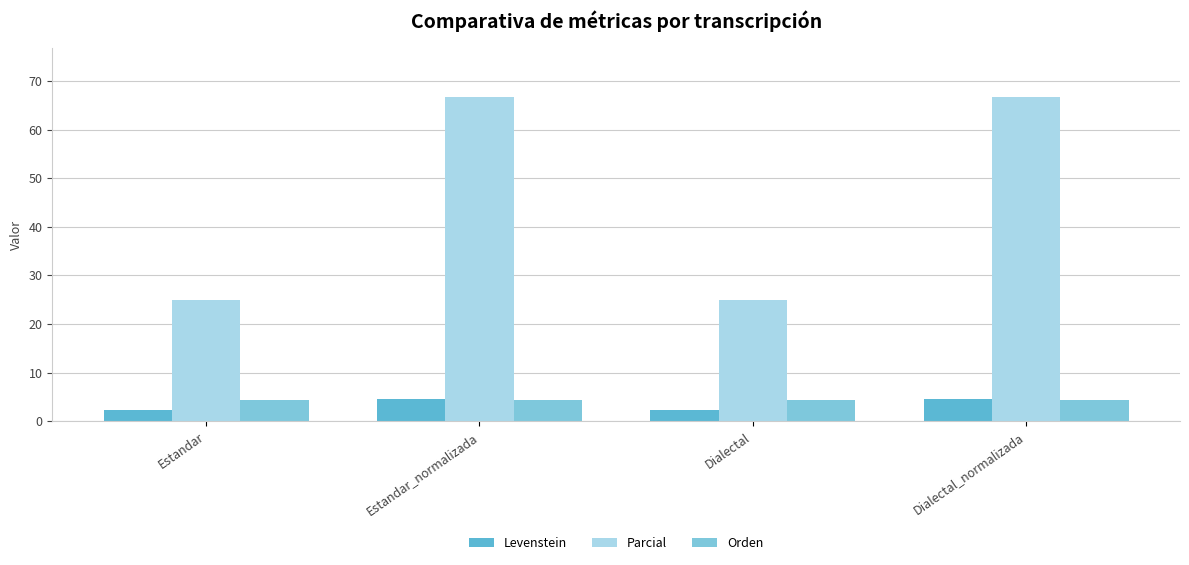

Count the number of categories in the chart.

4